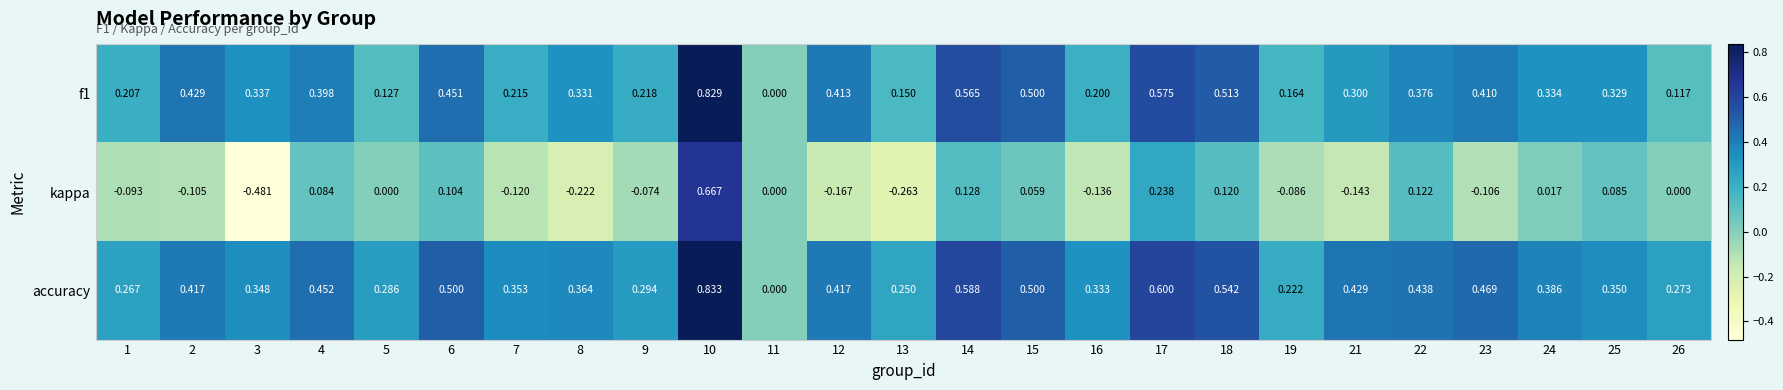

Which series has the widest spread of values?

kappa